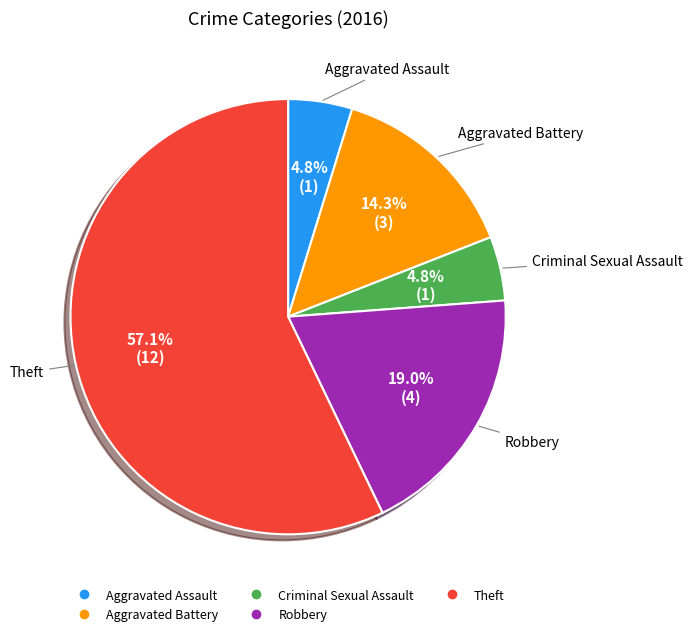

Which slice represents more than half of the pie?

Theft